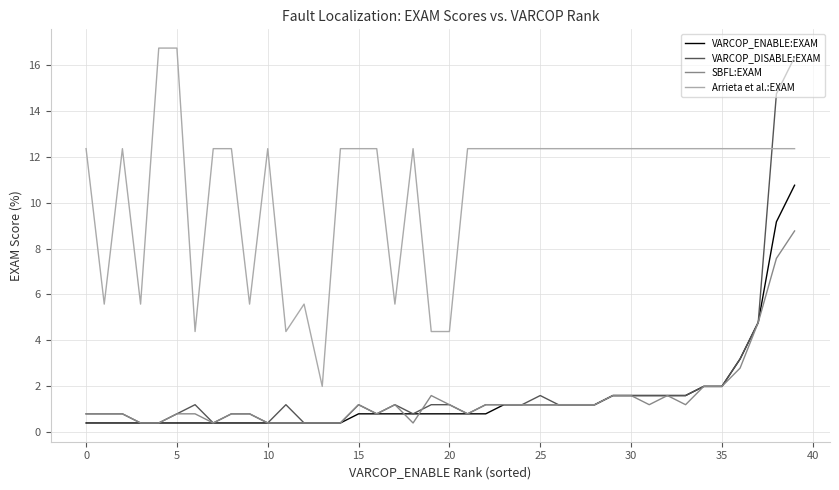

What is the highest value of the VARCOP_ENABLE:EXAM series?

10.8